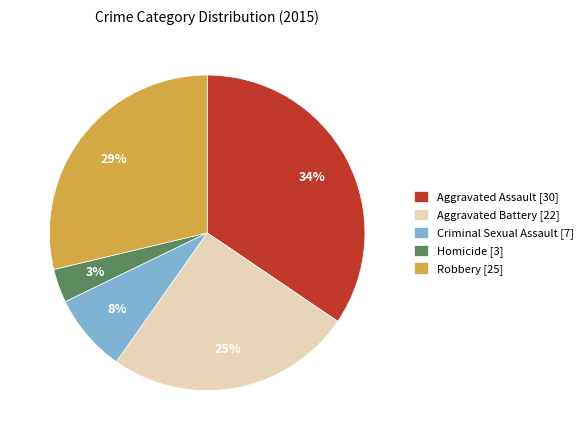

Is Criminal Sexual Assault the majority of the pie?

No